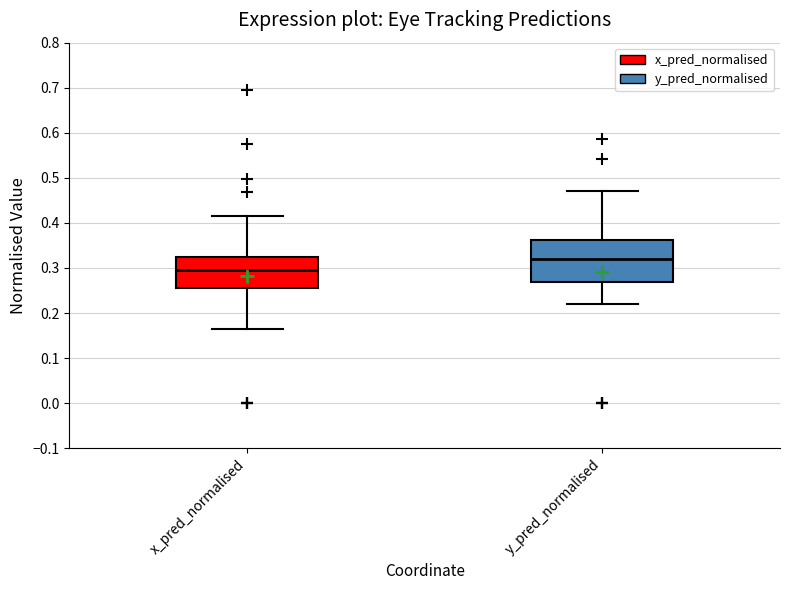

Comparing the boxes themselves (not the whiskers), which one is the tallest?

y_pred_normalised